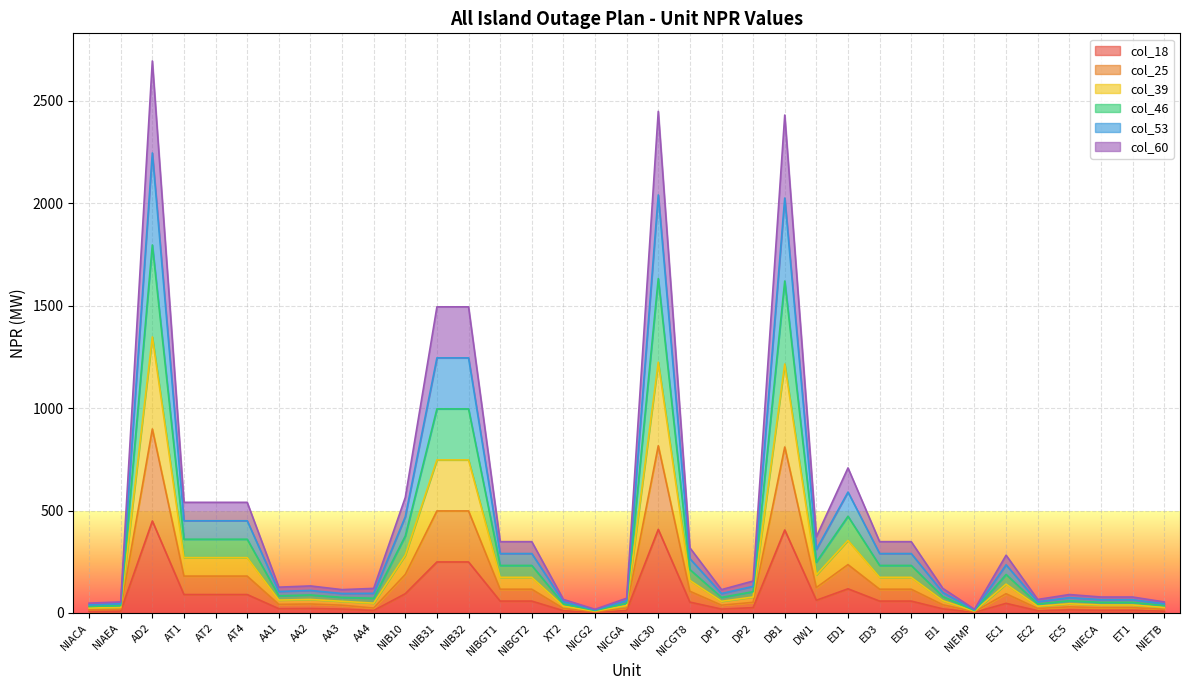

Does the chart display data point markers on the line(s)?

No